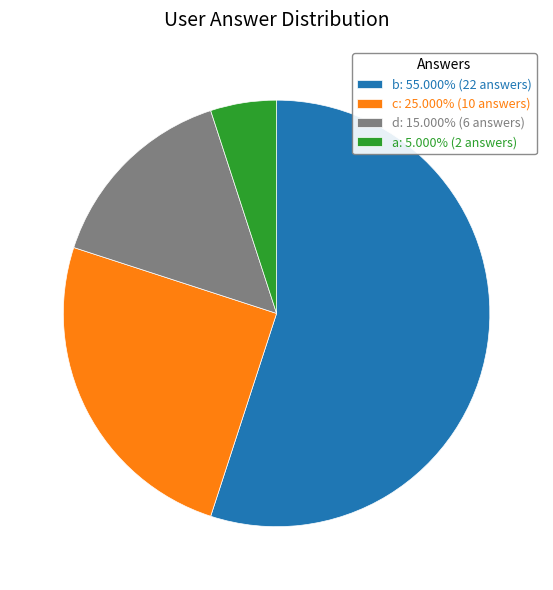

Is it true that d is 15% of the pie?

True